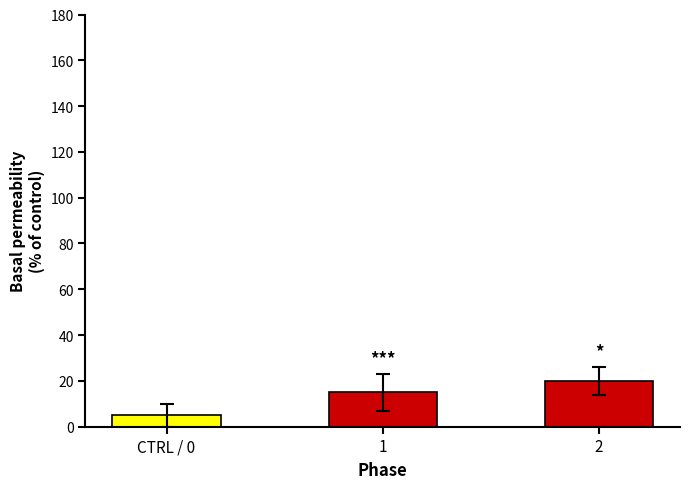

What is the sum of all values?

40